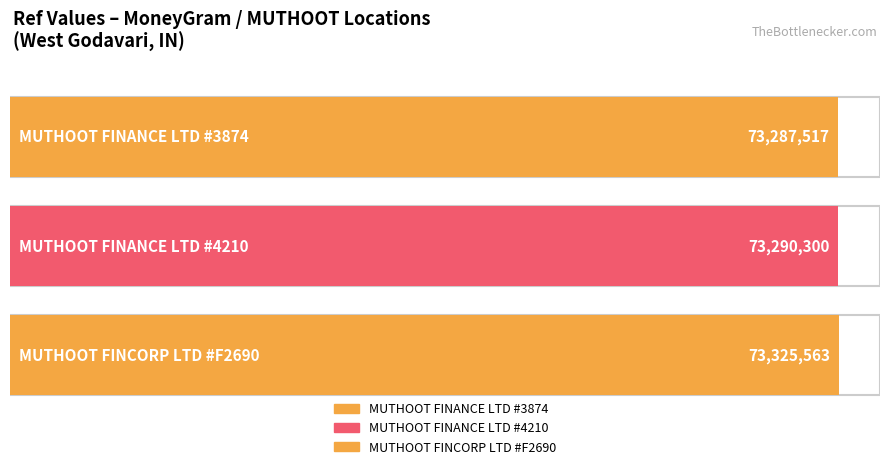

What is the sum of the values at MUTHOOT FINANCE LTD - #3874 - WEST GODAV and MUTHOOT FINANCE LTD - #4210 - WEST GODAV?

146577817